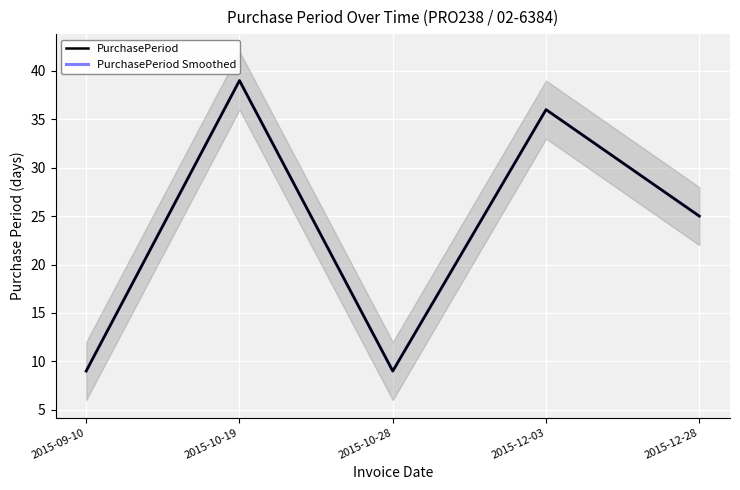

What are all the series names shown in the legend?

PurchasePeriod, PurchasePeriod Smoothed